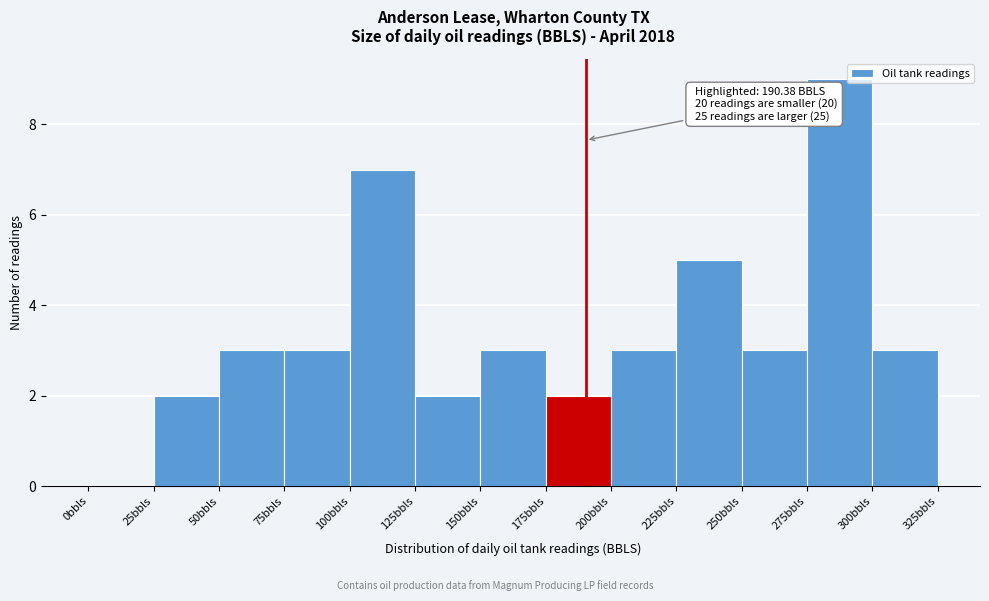

Which range on the x-axis has the tallest bar?

275 to 300